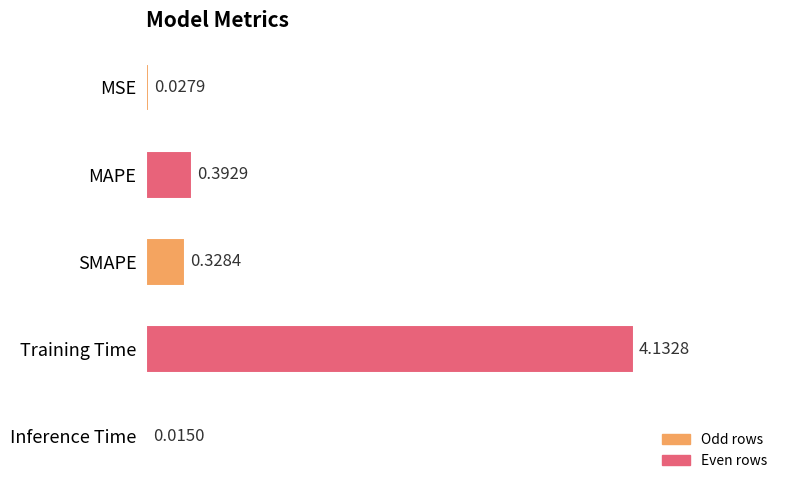

Which category has the highest value across all series?

Training Time